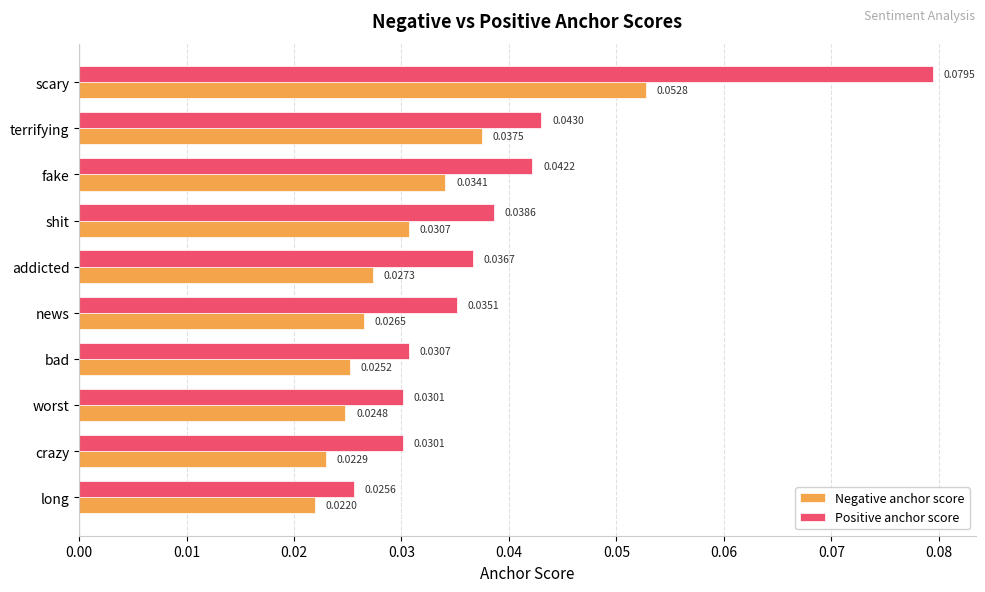

At which label is Negative anchor score closest to 0?

long